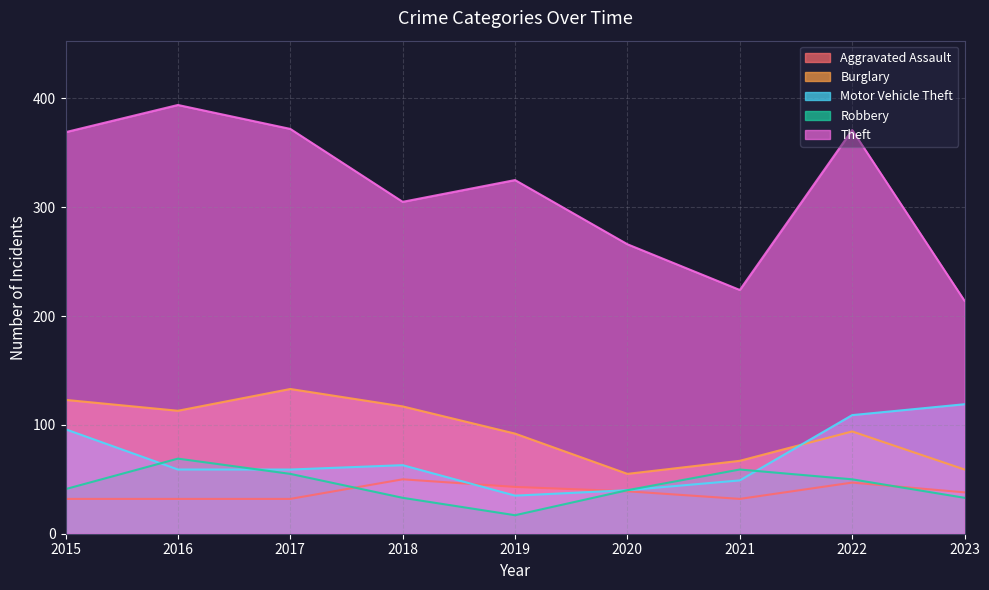

True or false: Burglary and Theft intersect in this chart.

False